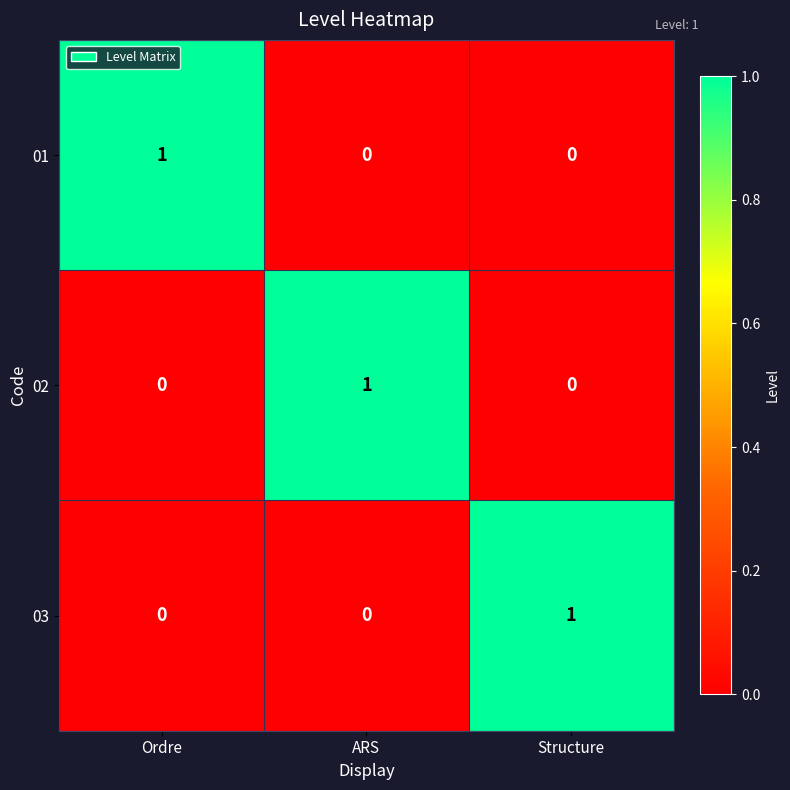

Count the 01 values in the range 0 to 1.

3